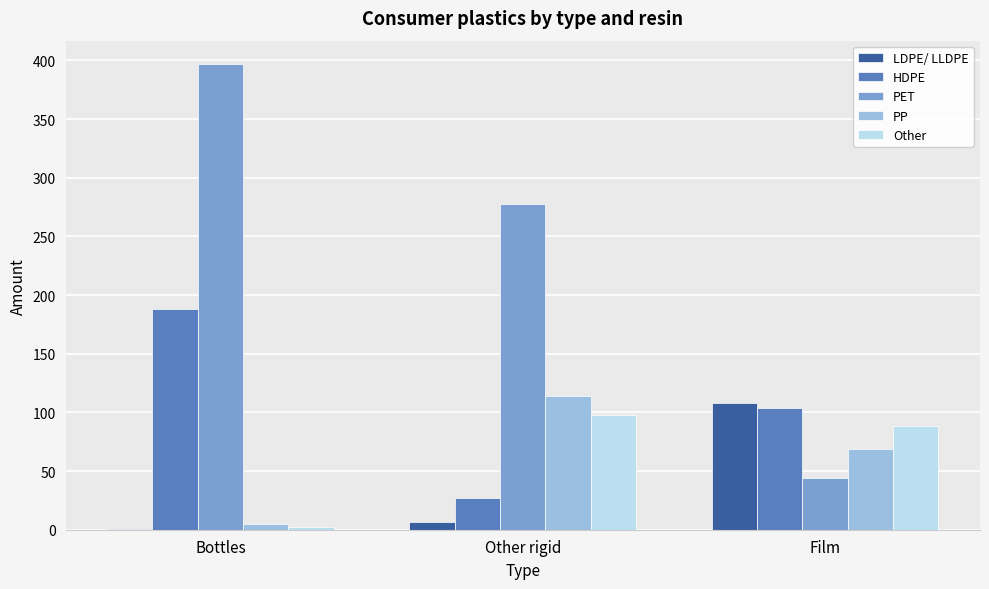

Is the value of PP at Film greater than the value of Other at Film?

No